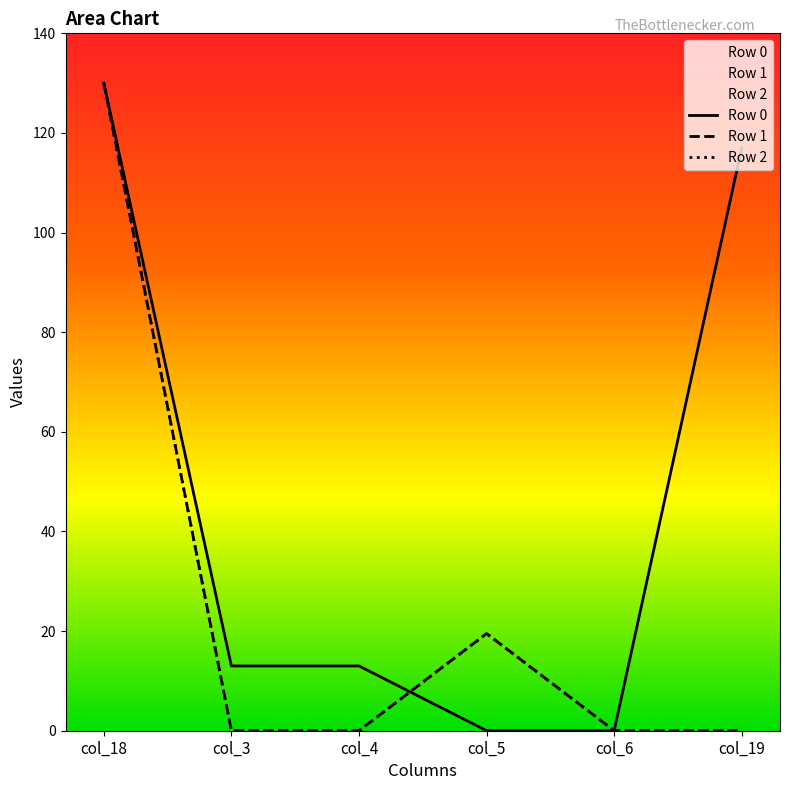

What is the difference between the second highest and second lowest values in the Row 2 series?

19.5